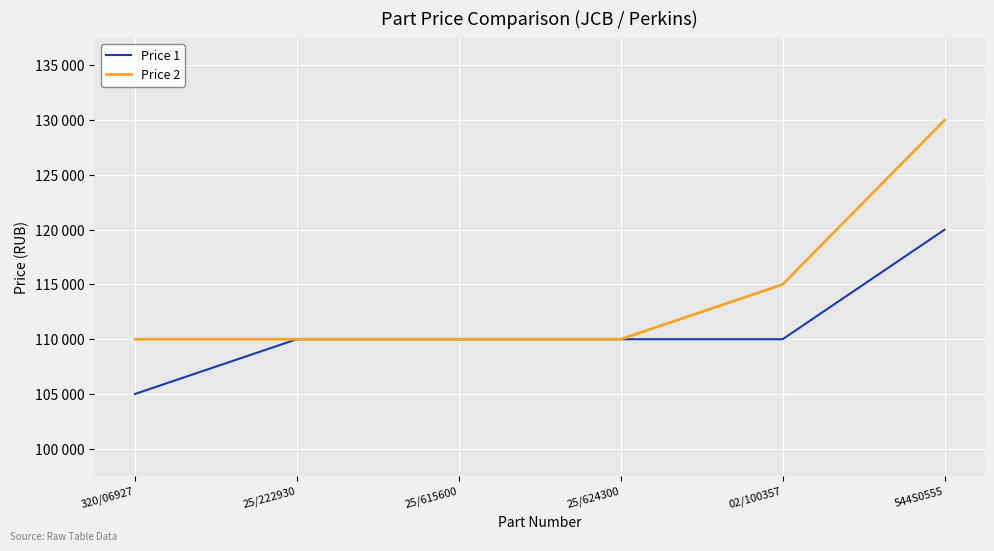

What position from the left is 544S0555?

6